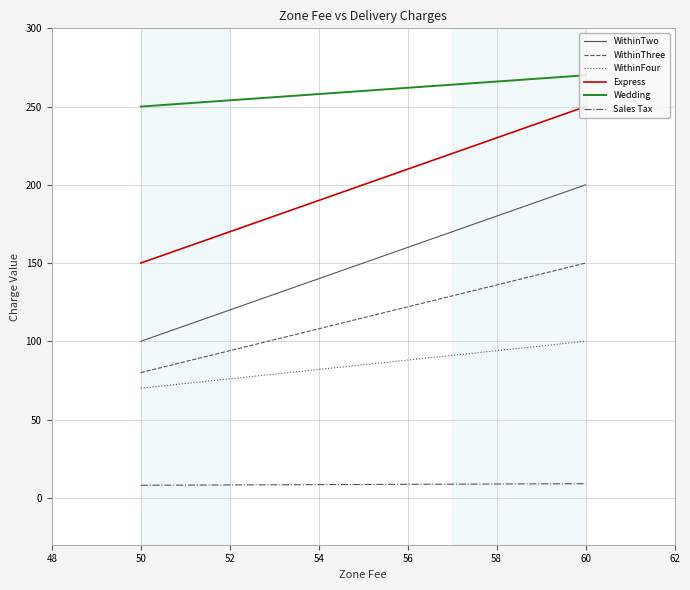

Which series has the largest range (max minus min)?

WithinTwo